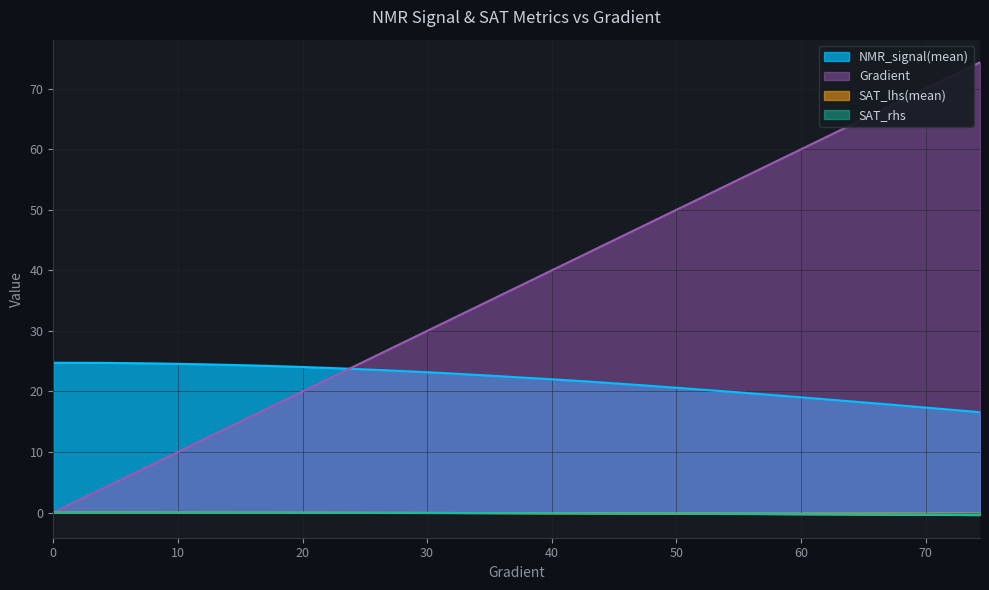

Reading left to right, transcribe all the data shown in this chart.

Gradient: 0=0.0	3.9138943248532287=3.9	7.8277886497064575=7.8	11.741682974559687=11.7	15.655577299412915=15.7	19.569471624266143=19.6	23.48336594911937=23.5	27.3972602739726=27.4	31.311154598825826=31.3	35.225048923679054=35.2	39.138943248532286=39.1	43.05283757338552=43.1	46.96673189823875=47.0	50.88062622309198=50.9	54.79452054794521=54.8	58.70841487279844=58.7	62.622309197651674=62.6	66.5362035225049=66.5	70.45009784735814=70.5	74.36399217221137=74.4
NMR_signal(mean): 0=24.7	3.9138943248532287=24.7	7.8277886497064575=24.6	11.741682974559687=24.5	15.655577299412915=24.3	19.569471624266143=24.1	23.48336594911937=23.8	27.3972602739726=23.4	31.311154598825826=23.0	35.225048923679054=22.6	39.138943248532286=22.1	43.05283757338552=21.6	46.96673189823875=21.1	50.88062622309198=20.5	54.79452054794521=19.9	58.70841487279844=19.2	62.622309197651674=18.6	66.5362035225049=17.9	70.45009784735814=17.3	74.36399217221137=16.6
SAT_lhs(mean): 0=0.0	3.9138943248532287=-0.0	7.8277886497064575=-0.0	11.741682974559687=-0.0	15.655577299412915=-0.0	19.569471624266143=-0.0	23.48336594911937=-0.0	27.3972602739726=-0.1	31.311154598825826=-0.1	35.225048923679054=-0.1	39.138943248532286=-0.1	43.05283757338552=-0.1	46.96673189823875=-0.2	50.88062622309198=-0.2	54.79452054794521=-0.2	58.70841487279844=-0.3	62.622309197651674=-0.3	66.5362035225049=-0.3	70.45009784735814=-0.4	74.36399217221137=-0.4
SAT_rhs: 0=0.0	3.9138943248532287=-0.0	7.8277886497064575=-0.0	11.741682974559687=-0.0	15.655577299412915=-0.0	19.569471624266143=-0.0	23.48336594911937=-0.0	27.3972602739726=-0.1	31.311154598825826=-0.1	35.225048923679054=-0.1	39.138943248532286=-0.1	43.05283757338552=-0.1	46.96673189823875=-0.2	50.88062622309198=-0.2	54.79452054794521=-0.2	58.70841487279844=-0.3	62.622309197651674=-0.3	66.5362035225049=-0.3	70.45009784735814=-0.4	74.36399217221137=-0.4